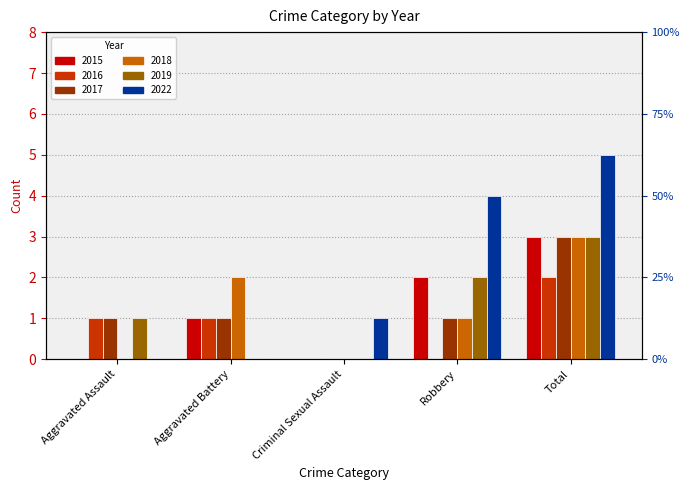

The value of 2017 at Criminal Sexual Assault is 0. True or false?

True